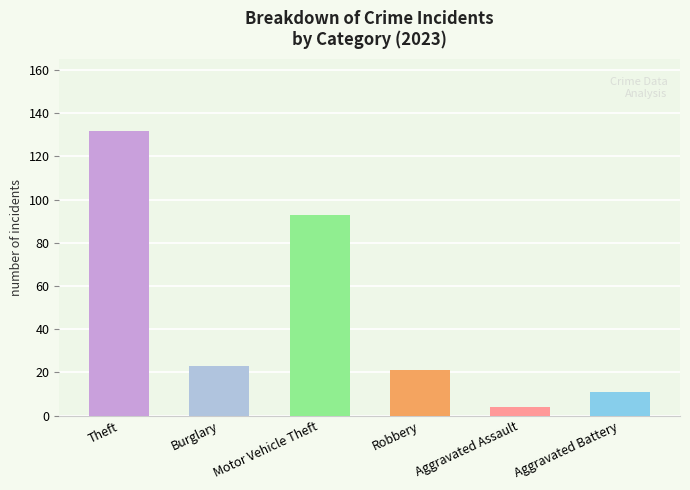

How many bars are there in each group?

6